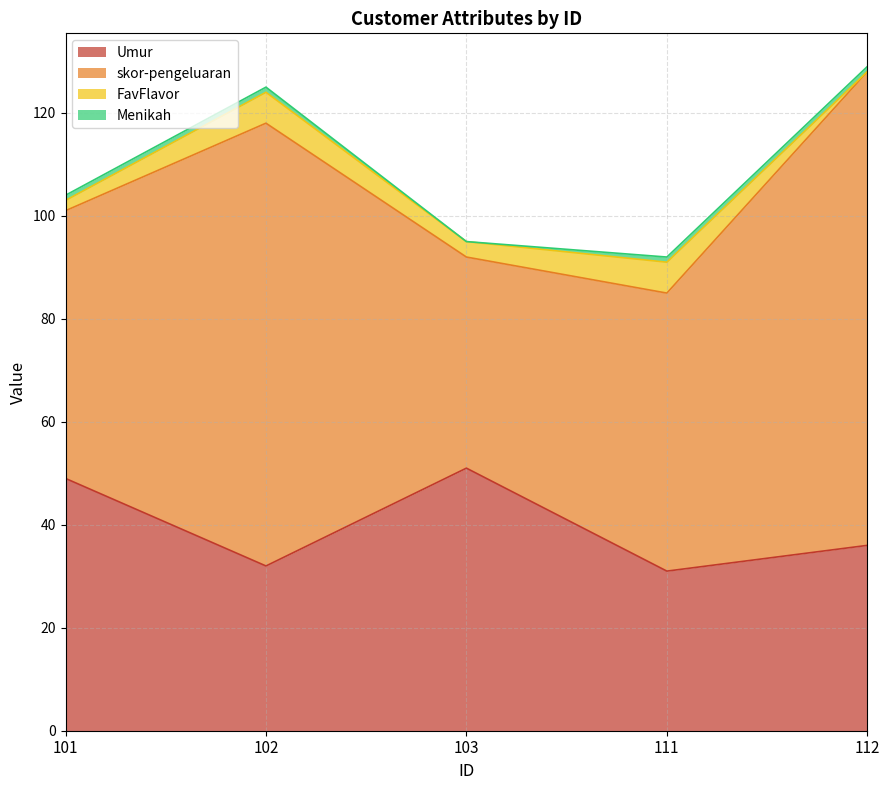

Rank the categories by FavFlavor value from highest to lowest.

102, 111, 103, 101, 112